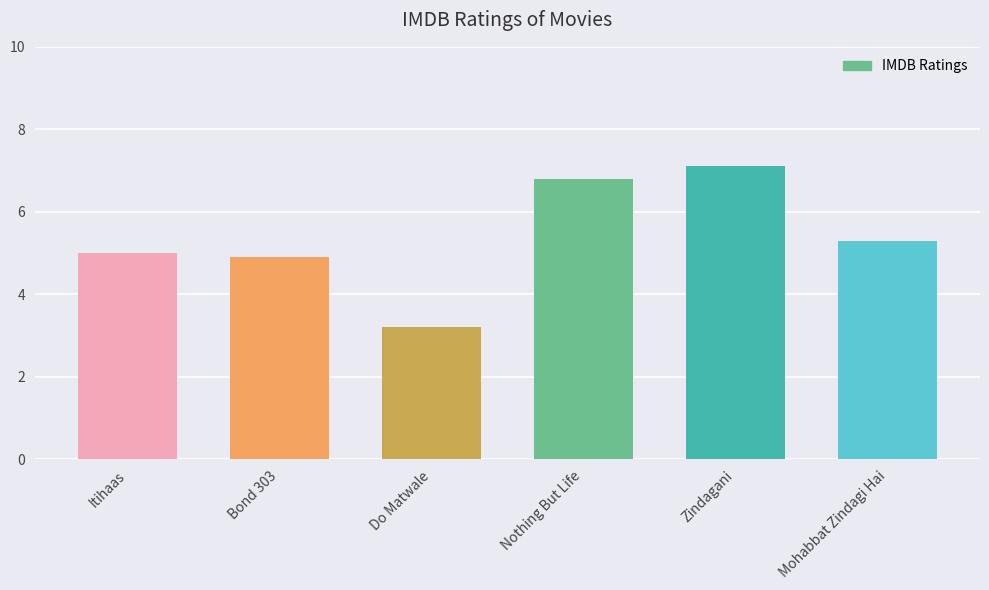

What value does the data have at Itihaas?

5.0